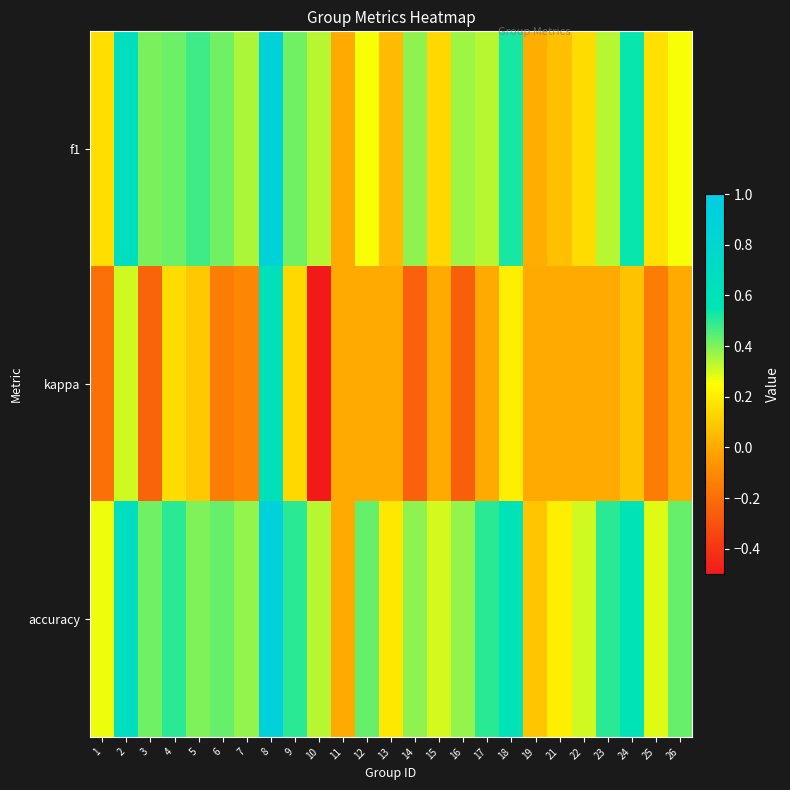

Reading right to left, list all the values displayed in this chart.

f1: 26=0.3	25=0.2	24=0.5	23=0.3	22=0.1	21=0.1	19=0.0	18=0.5	17=0.3	16=0.4	15=0.1	14=0.4	13=0.1	12=0.3	11=0.0	10=0.3	9=0.4	8=0.9	7=0.3	6=0.4	5=0.5	4=0.4	3=0.4	2=0.7	1=0.2
kappa: 26=0.0	25=-0.1	24=0.1	23=0.0	22=0.0	21=0.0	19=0.0	18=0.2	17=0.0	16=-0.2	15=0.0	14=-0.2	13=0.0	12=0.0	11=0.0	10=-0.5	9=0.1	8=0.6	7=-0.1	6=-0.1	5=0.1	4=0.1	3=-0.2	2=0.3	1=-0.2
accuracy: 26=0.4	25=0.3	24=0.6	23=0.5	22=0.3	21=0.2	19=0.1	18=0.6	17=0.5	16=0.4	15=0.3	14=0.4	13=0.2	12=0.4	11=0.0	10=0.3	9=0.5	8=0.9	7=0.4	6=0.4	5=0.4	4=0.5	3=0.4	2=0.7	1=0.3